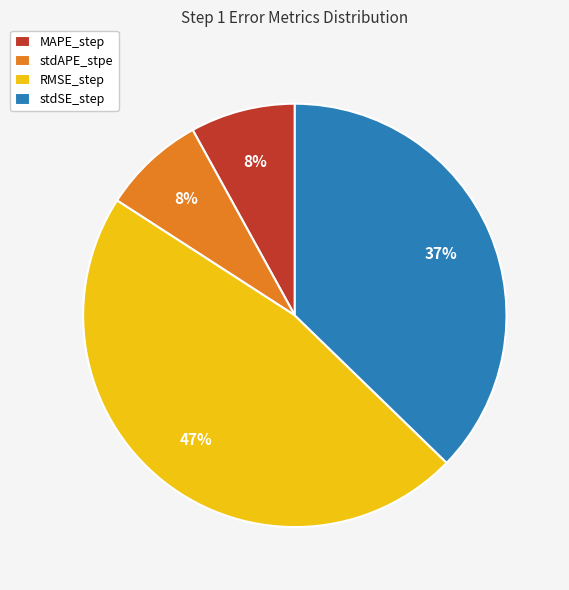

Is it true that MAPE_step is 8% of the pie?

True